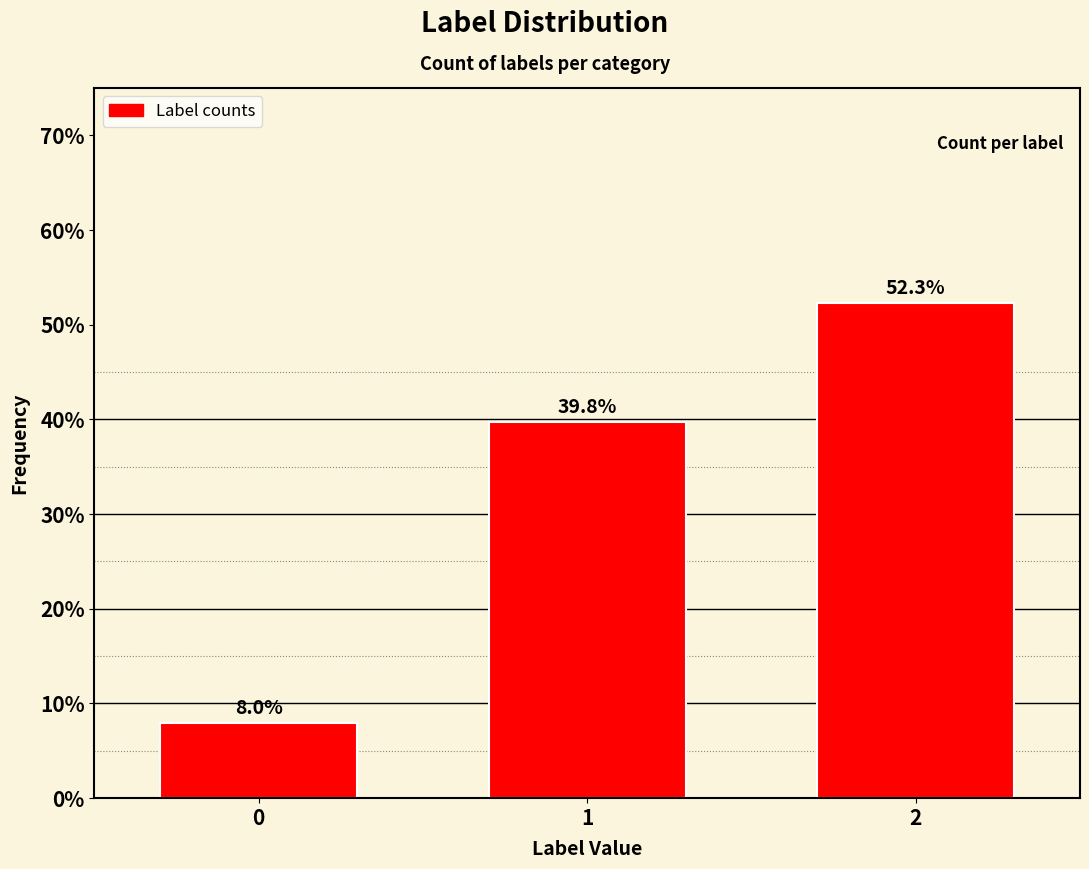

Reading left to right, extract all data points from this chart.

0=8.0	1=39.8	2=52.3